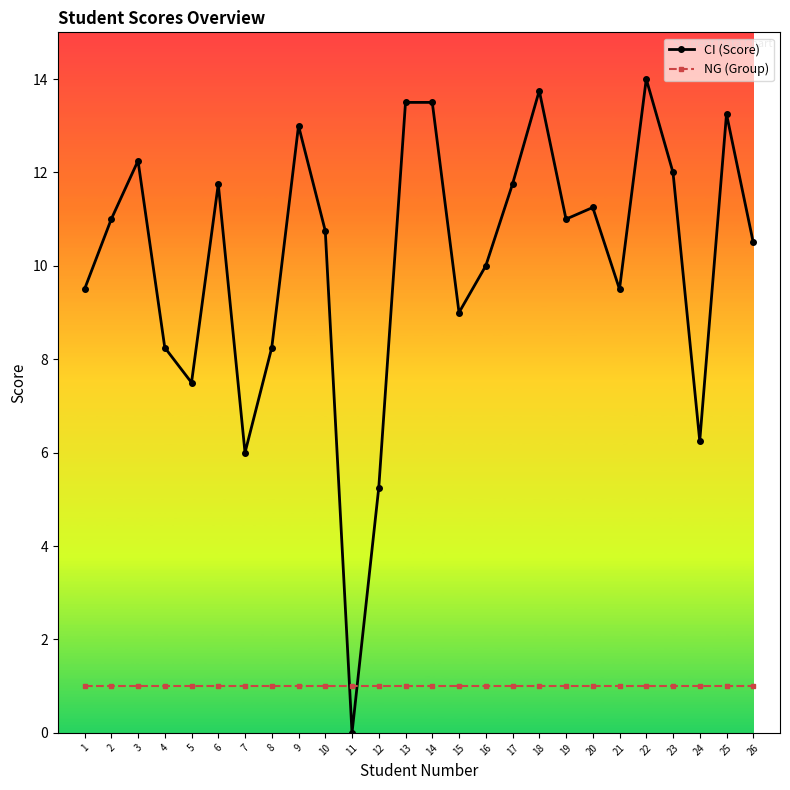

At which category is the sum across all series the highest?

22